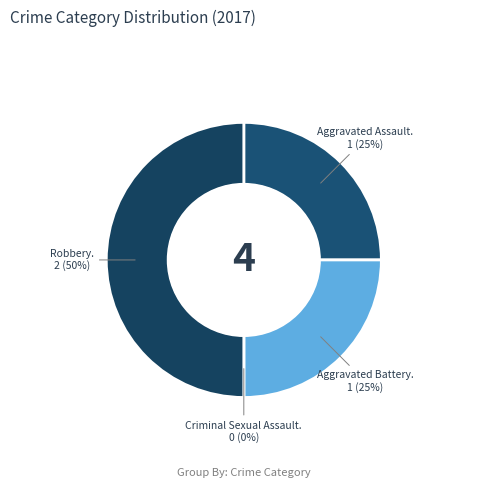

To the nearest percent, what is the combined percentage of Aggravated Battery and Aggravated Assault?

50%